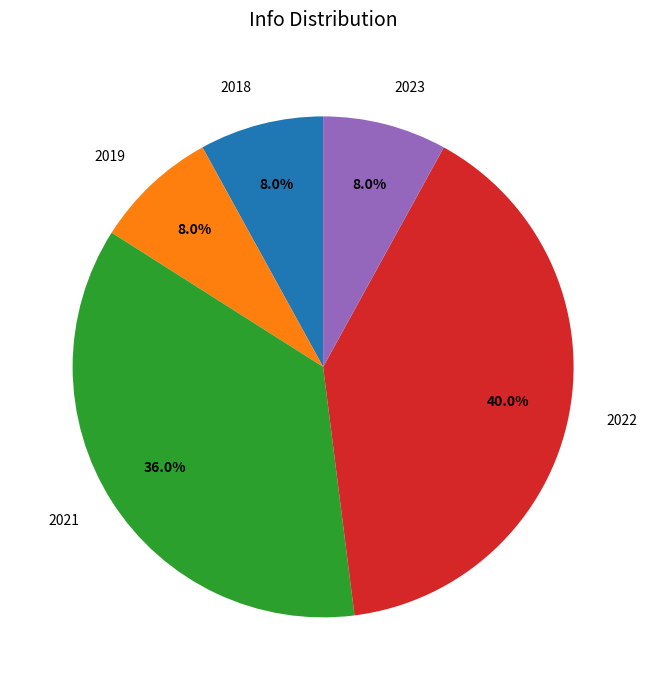

What is the ratio of the value at 2021 to the value at 2022?

0.9